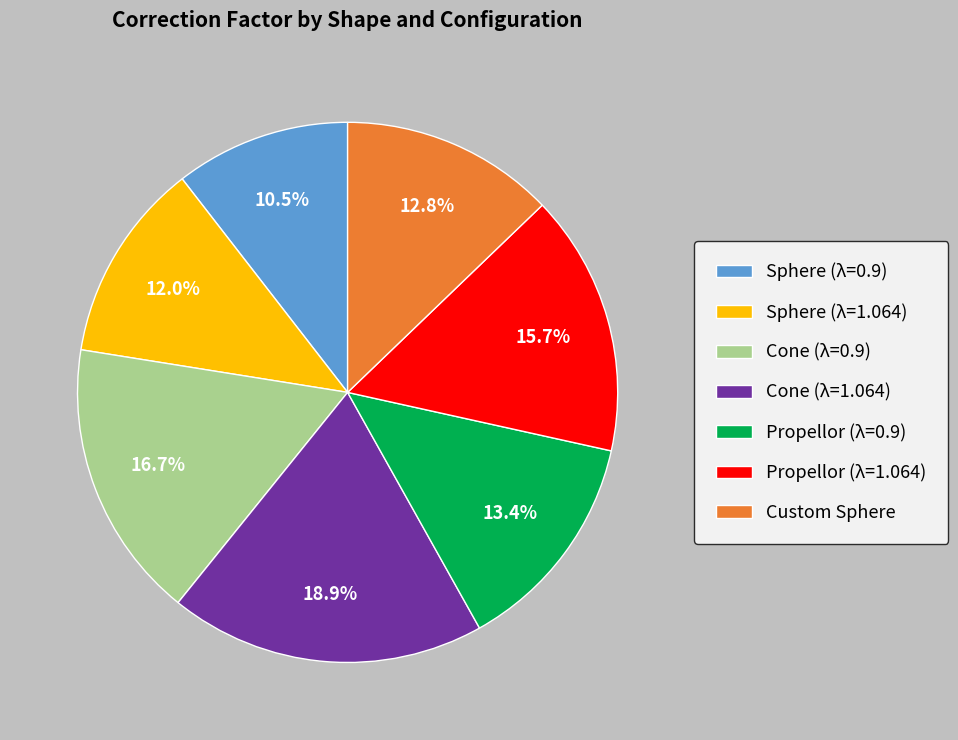

Count the number of slices in the pie.

7